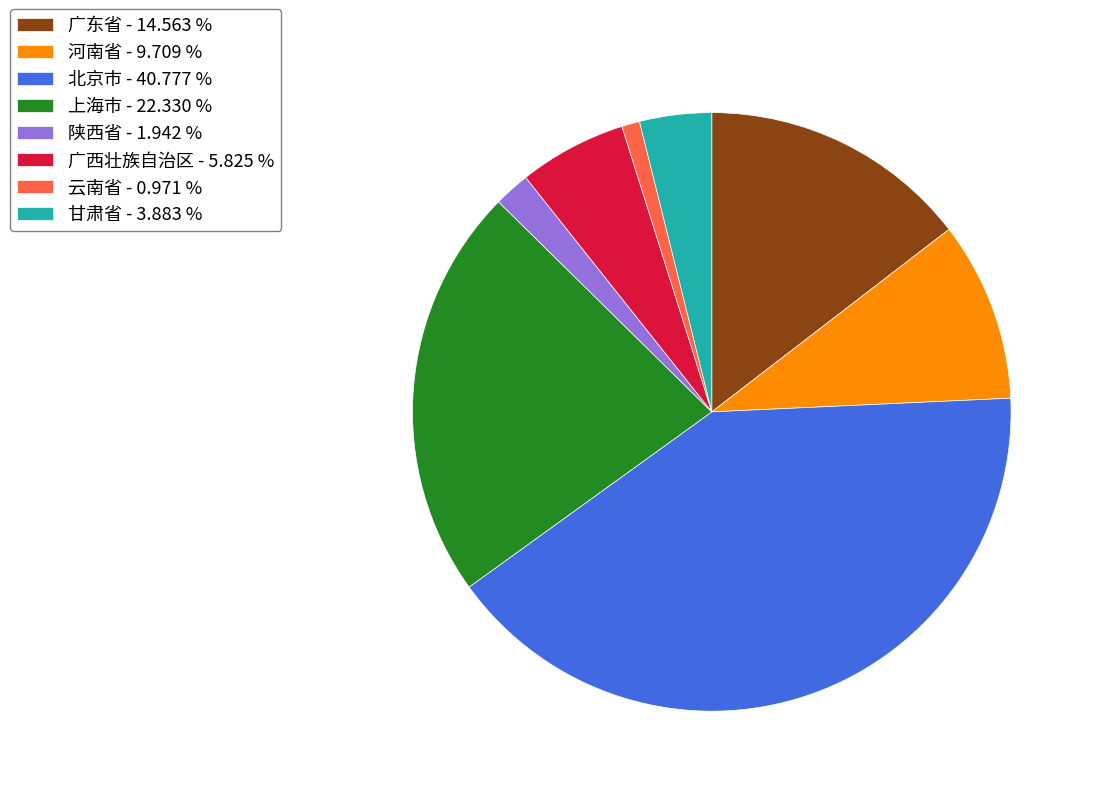

Which has a higher value, 上海市 - 22.330 % or 广东省 - 14.563 %?

上海市 - 22.330 %